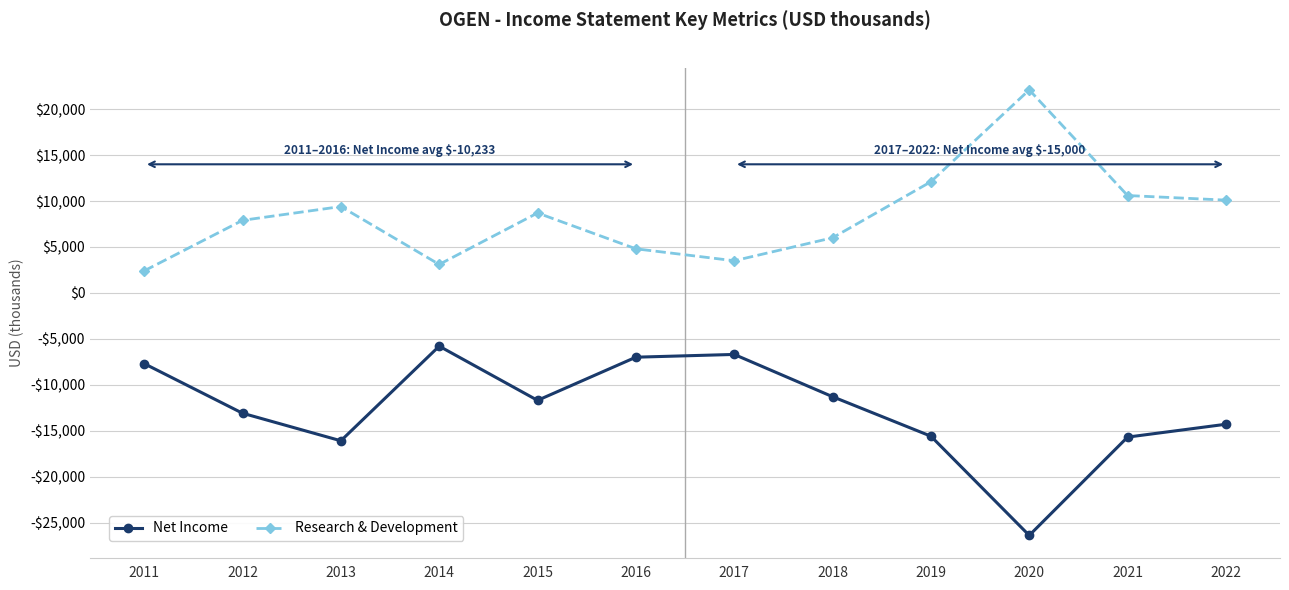

What is the sum of all Net Income values?

-151400